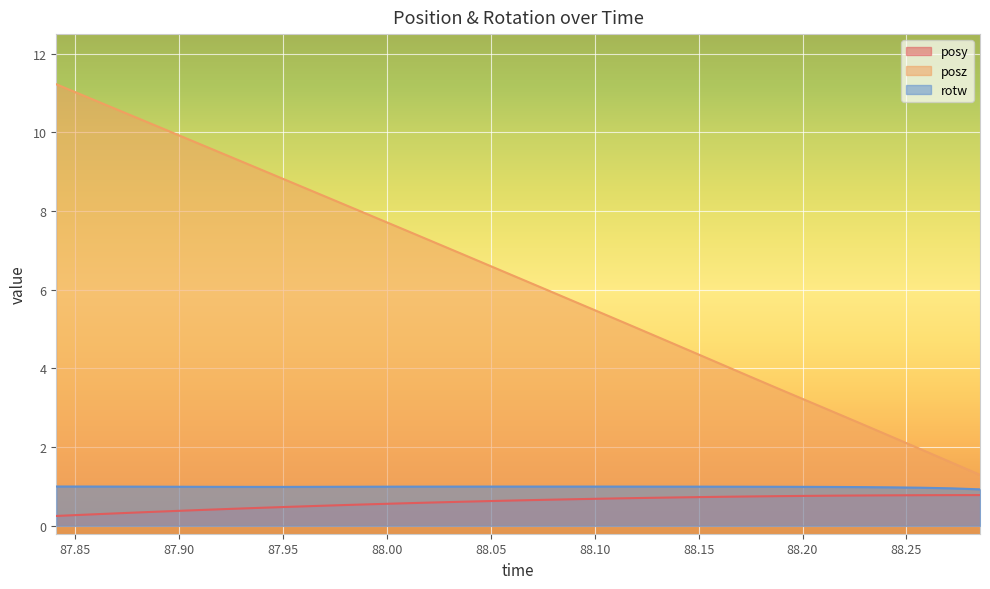

What is the difference between the highest and lowest values at 88.24353?

1.5